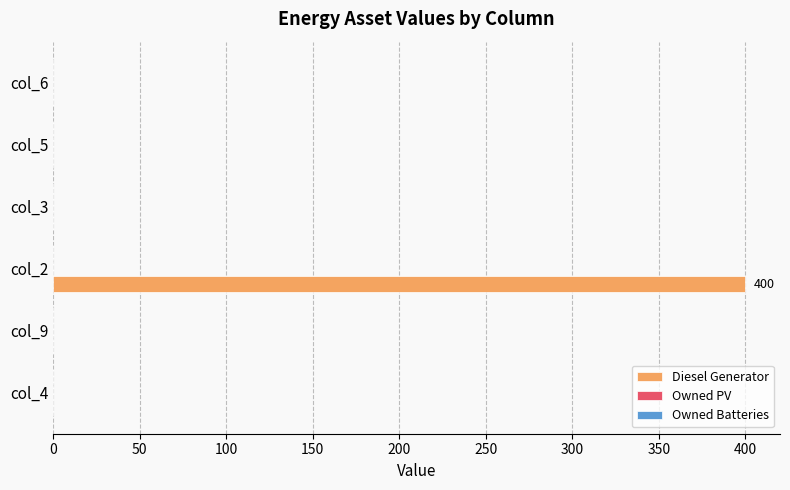

Is it true that the value at col_9 is -131?

False